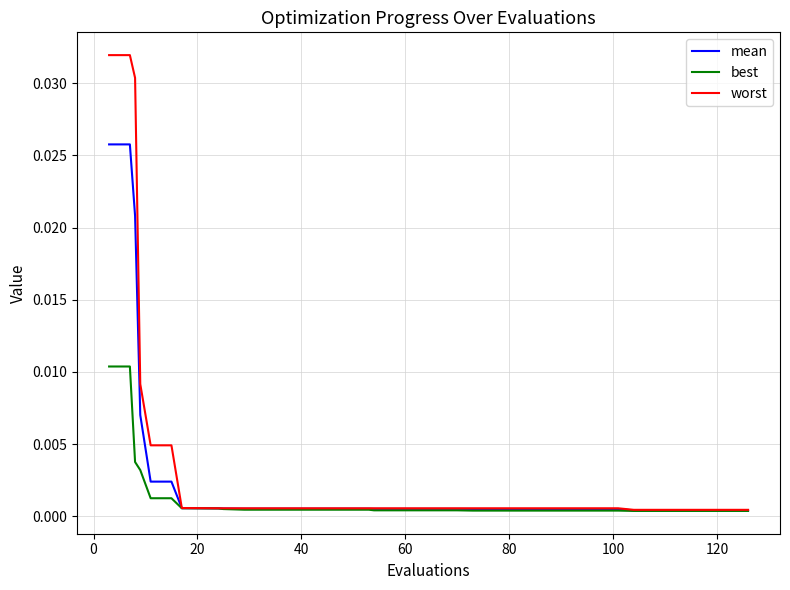

Which series has the widest spread of values?

worst